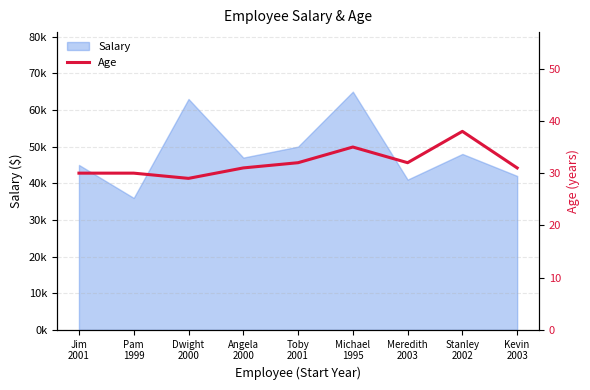

What position from the right is Toby
2001?

5